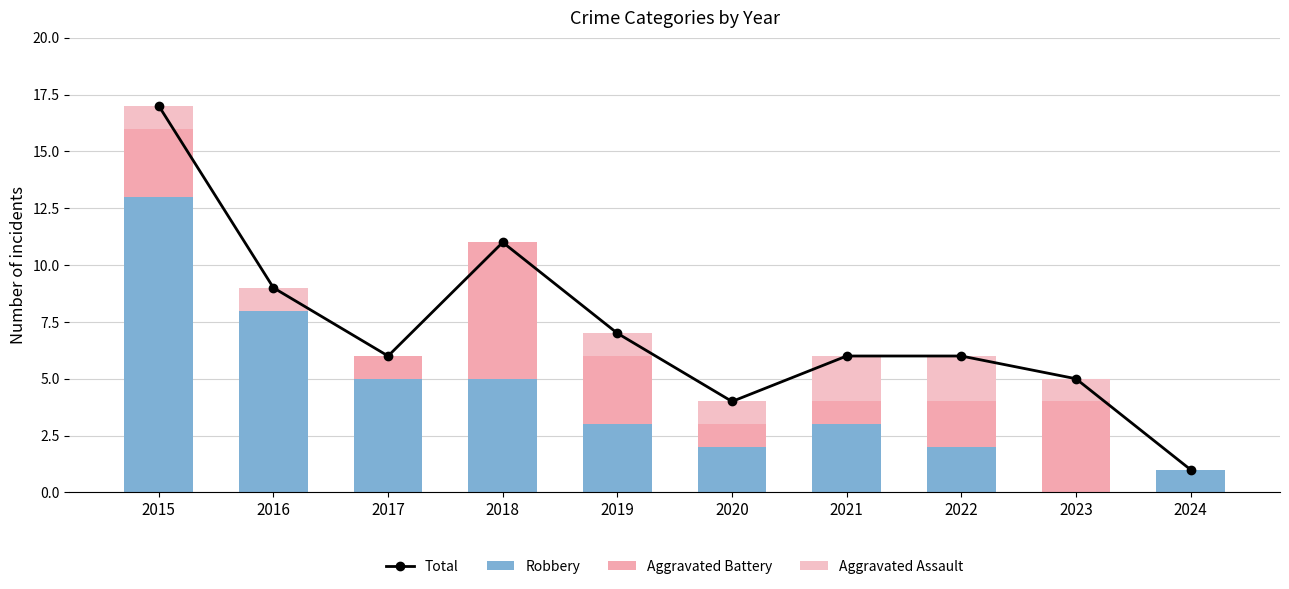

Reading left to right, list all the values displayed in this chart.

Total: 17	9	6	11	7	4	6	6	5	1
Robbery: 13	8	5	5	3	2	3	2	0	1
Aggravated Battery: 3	0	1	6	3	1	1	2	4	0
Aggravated Assault: 1	1	0	0	1	1	2	2	1	0